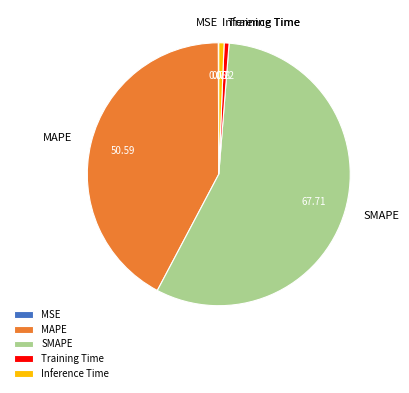

Which category has the biggest portion of the pie?

SMAPE